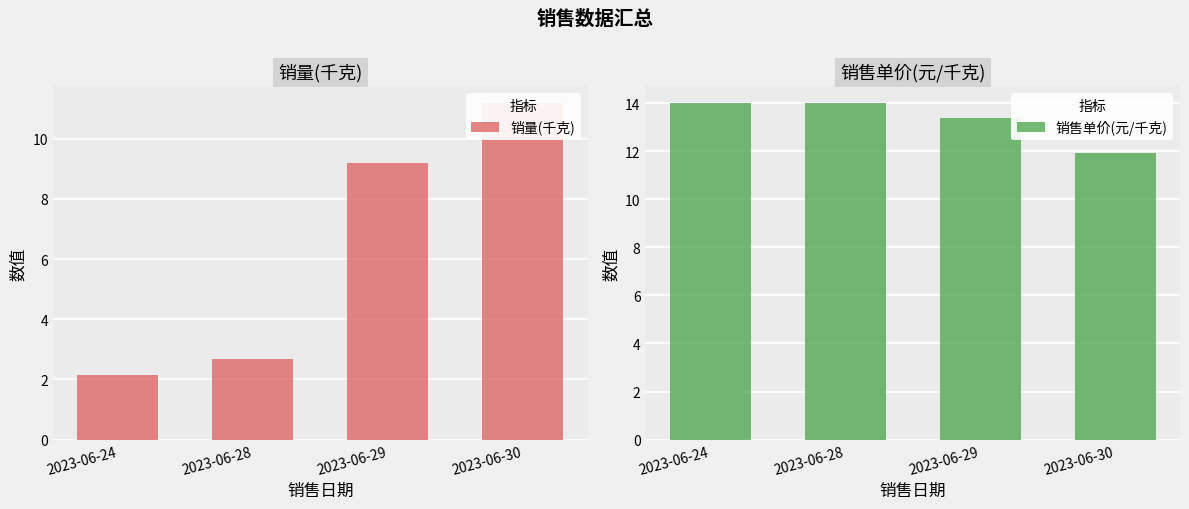

Reading left to right, what are all the values shown in this chart?

销量(千克): 2023-06-24=2.2	2023-06-28=2.7	2023-06-29=9.2	2023-06-30=11.2
销售单价(元/千克): 2023-06-24=14.0	2023-06-28=14.0	2023-06-29=13.4	2023-06-30=11.9